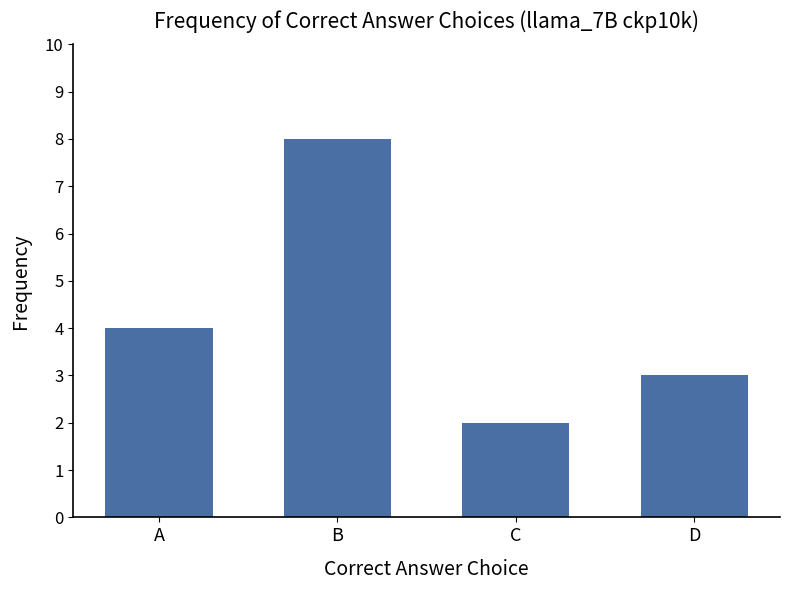

What is the difference between the maximum and minimum values?

6